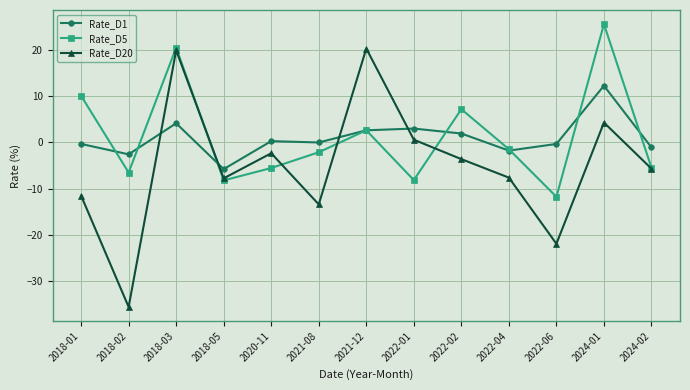

What are all the series names shown in the legend?

Rate_D1, Rate_D5, Rate_D20